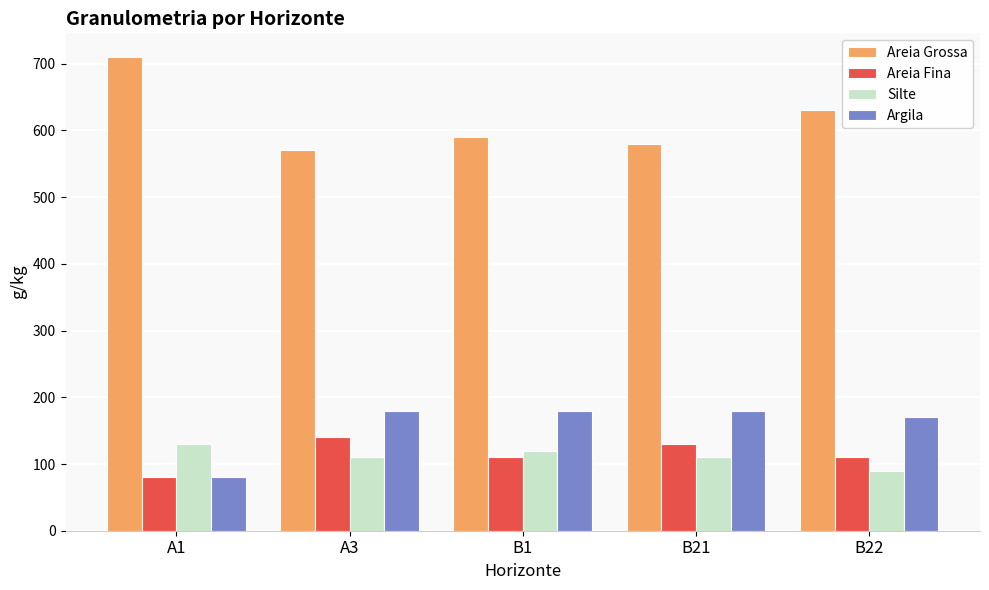

Reading left to right, transcribe all the data shown in this chart.

Areia Grossa: A1=710	A3=570	B1=590	B21=580	B22=630
Areia Fina: A1=80	A3=140	B1=110	B21=130	B22=110
Silte: A1=130	A3=110	B1=120	B21=110	B22=90
Argila: A1=80	A3=180	B1=180	B21=180	B22=170